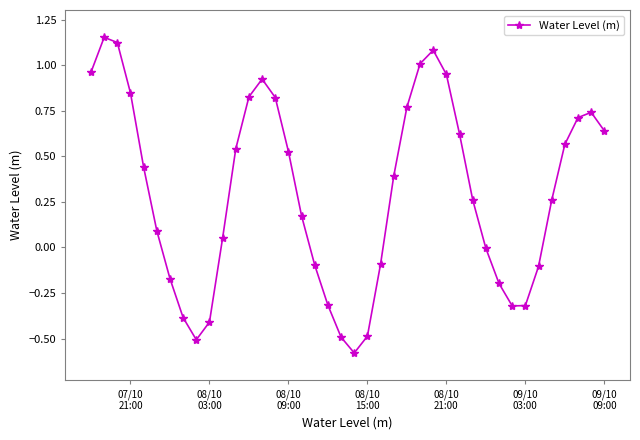

What is the value of the 18th point from the left?

-0.1